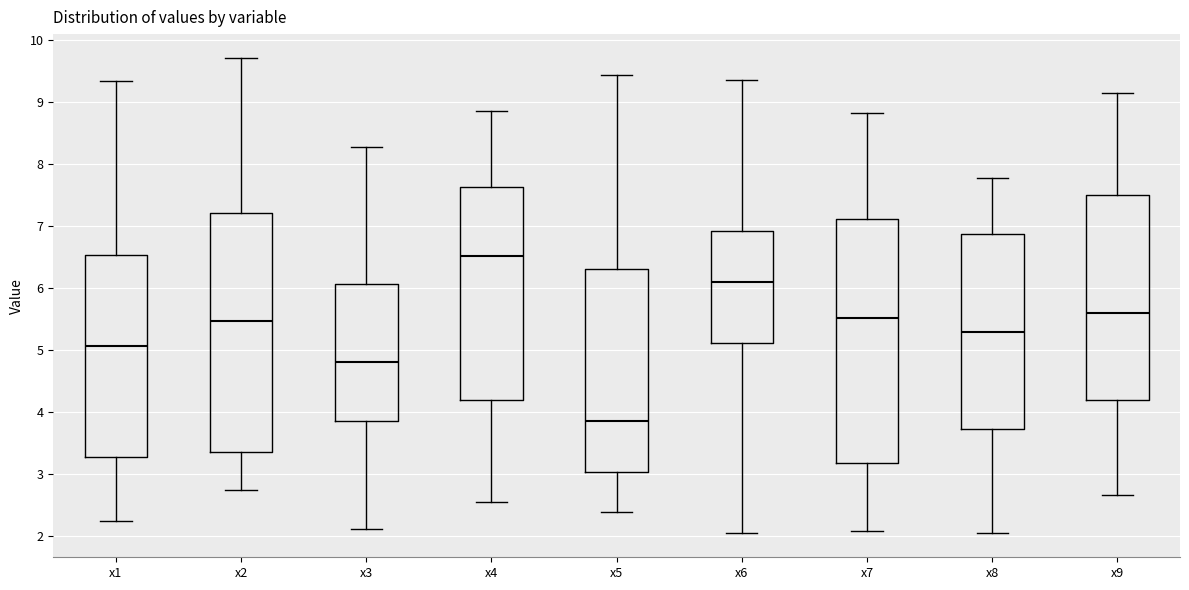

Which box's median line is the lowest?

x5